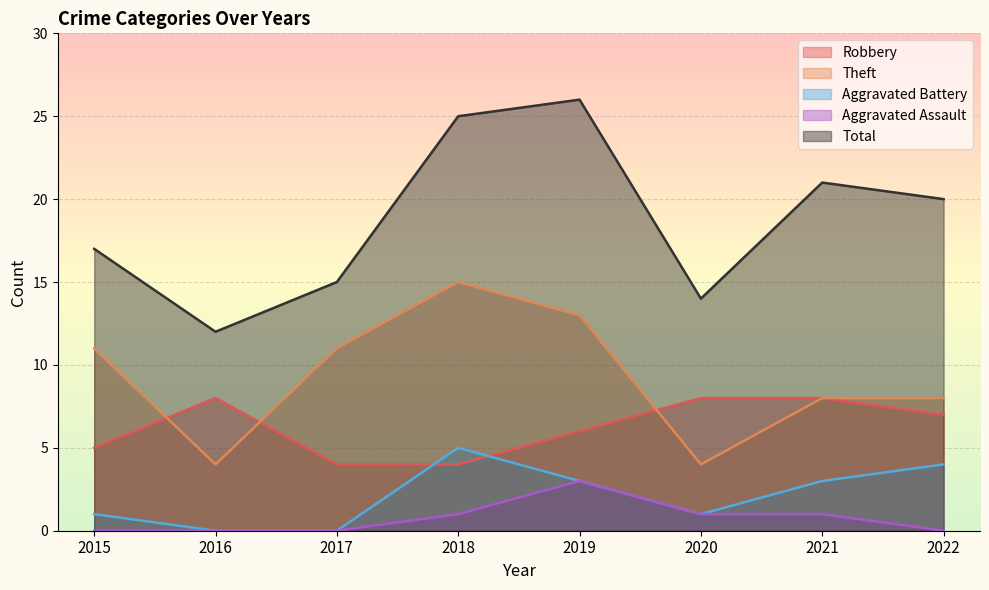

Which series has the largest total across all categories?

Total